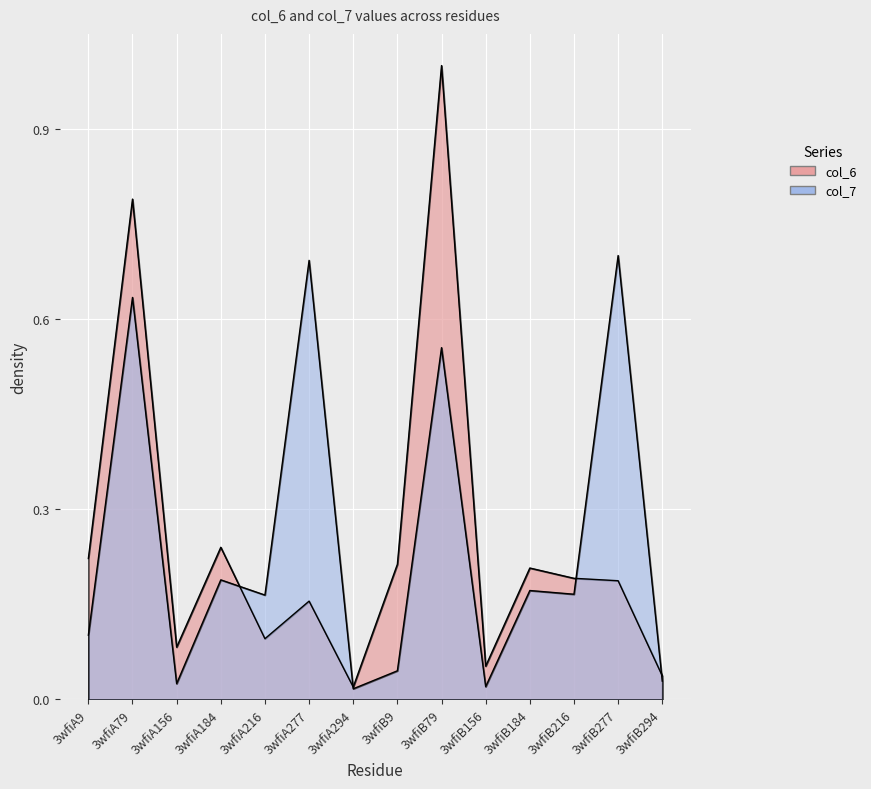

How many interior local peaks does the col_6 series have?

5